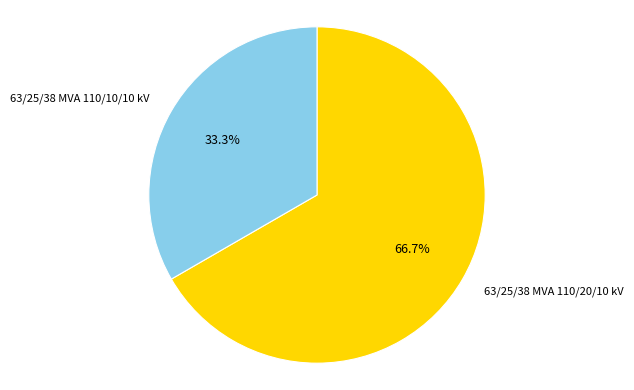

How many slices are in this pie chart?

2